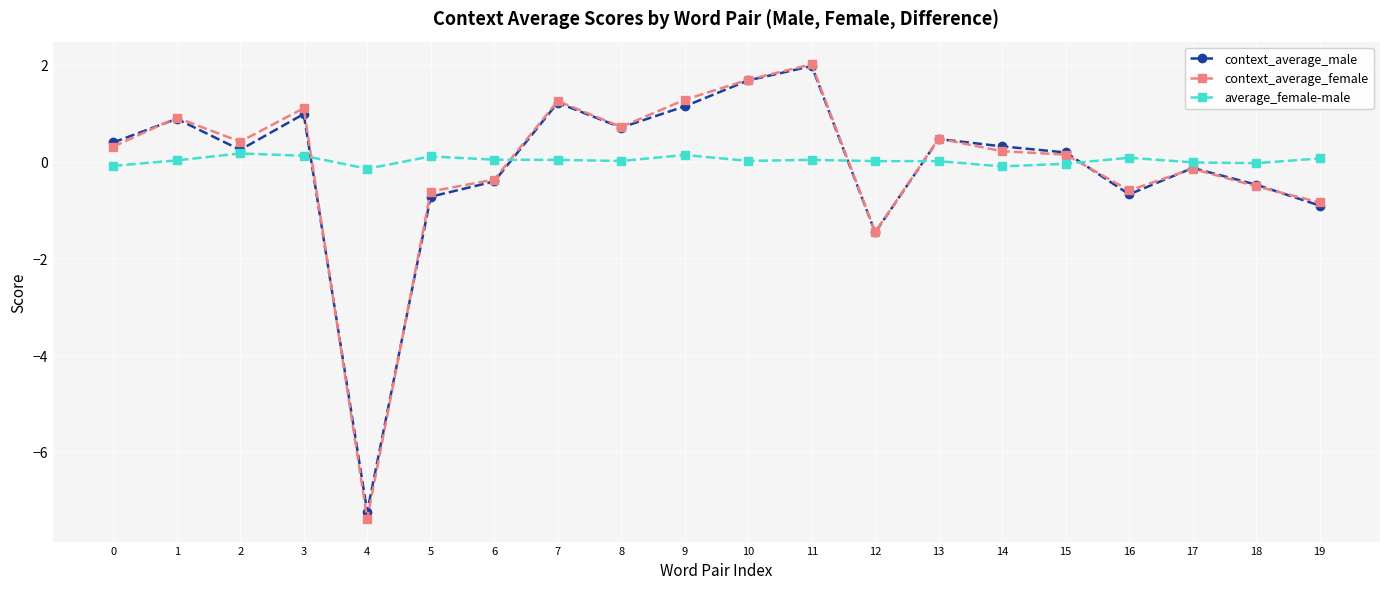

Is it true that average_female-male equals 0.1 at 5?

True